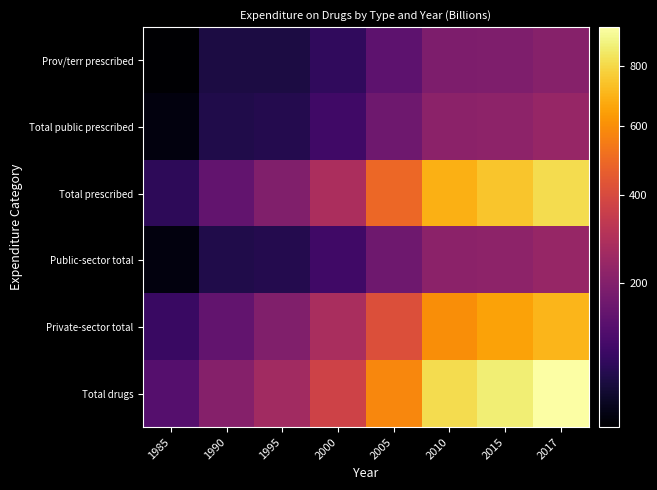

Reading left to right, list all the values displayed in this chart.

Prov/terr prescribed: 1985=33.9	1990=58.3	1995=58.3	2000=78.4	2005=135.8	2010=188.5	2015=189.9	2017=206.6
Total public prescribed: 1985=35.7	1990=62.4	1995=65.3	2000=94.0	2005=161.9	2010=216.1	2015=217.8	2017=236.7
Total prescribed: 1985=74.5	1990=142.7	1995=193.1	2000=281.6	2005=488.9	2010=689.3	2015=744.3	2017=812.3
Public-sector total: 1985=35.7	1990=62.4	1995=65.3	2000=94.0	2005=161.9	2010=216.1	2015=217.8	2017=236.7
Private-sector total: 1985=87.2	1990=141.2	1995=195.6	2000=278.4	2005=418.2	2010=598.4	2015=653.2	2017=704.6
Total drugs: 1985=122.9	1990=203.7	1995=261.0	2000=372.4	2005=580.0	2010=814.5	2015=871.0	2017=941.3